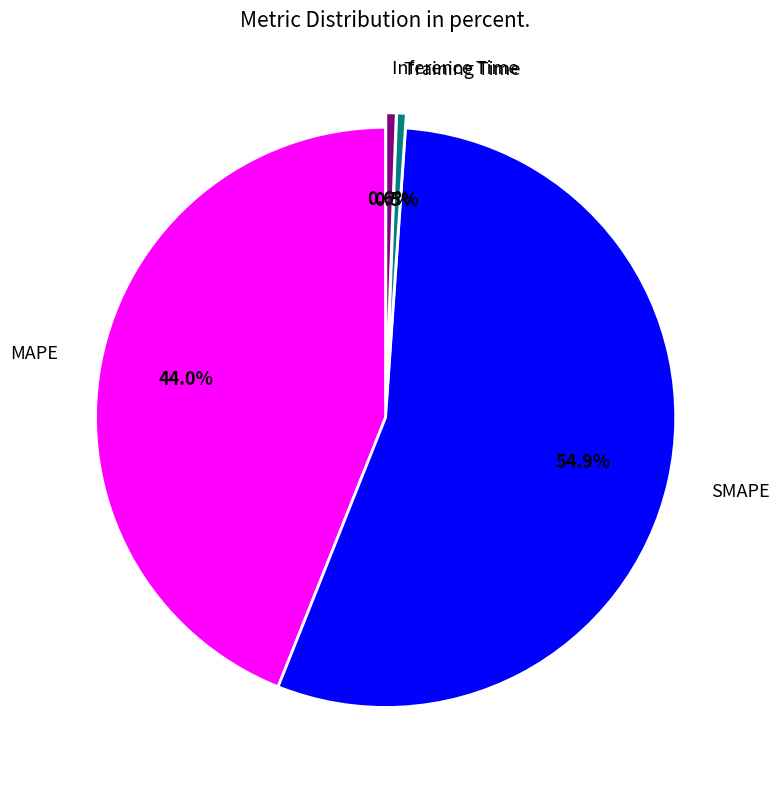

Which slice is the largest?

SMAPE